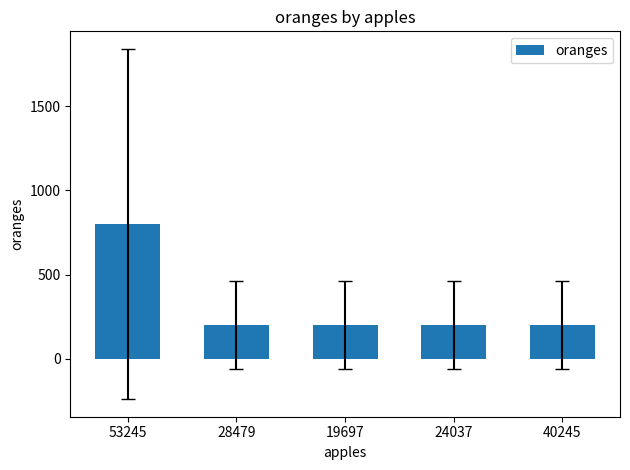

Reading left to right, what are all the values shown in this chart?

800	200	200	200	200